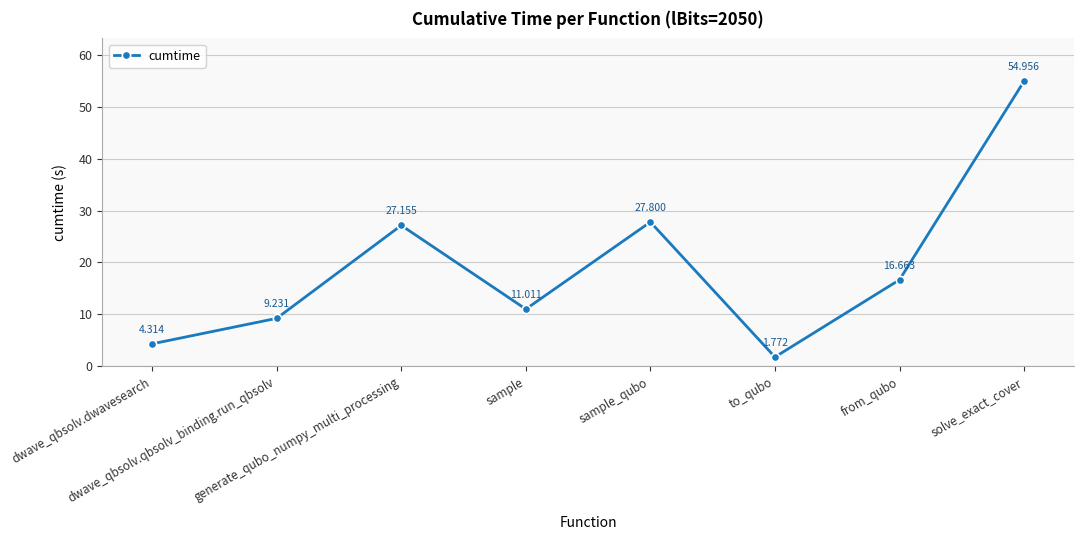

What is the greatest value displayed?

55.0